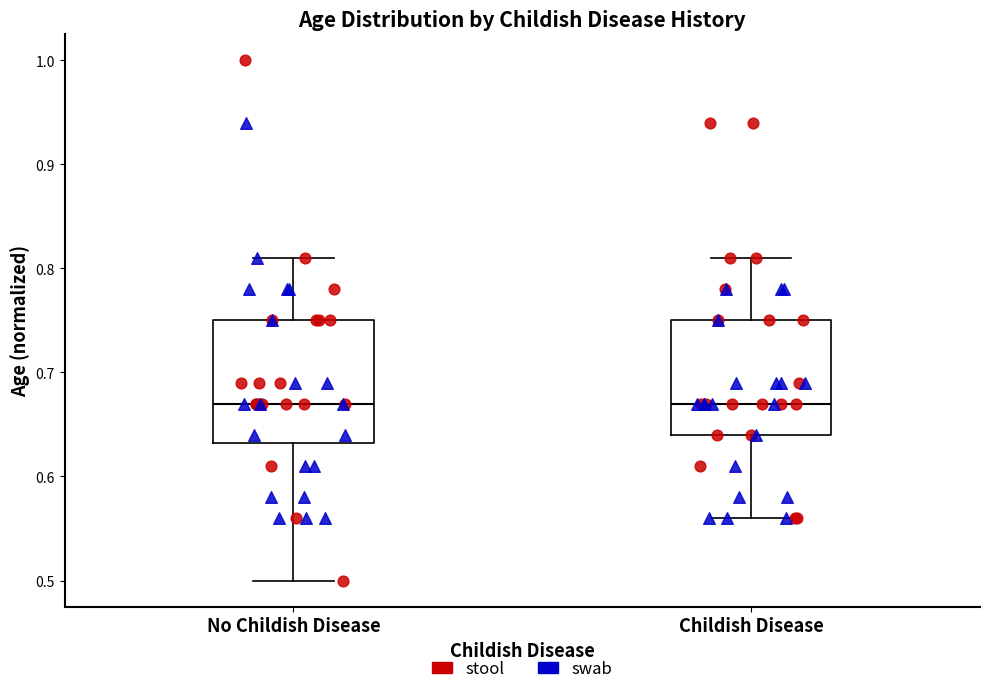

Reading left to right, transcribe this box plot: for each box, give where its median line is, the range the box spans, and where its two whiskers end, as read against the y-axis. The values are not printed on the chart, so give them approximately, as read against the axis.

No Childish Disease: median 0.67, box 0.63 to 0.75, whiskers 0.50 to 0.81
Childish Disease: median 0.67, box 0.64 to 0.75, whiskers 0.56 to 0.81